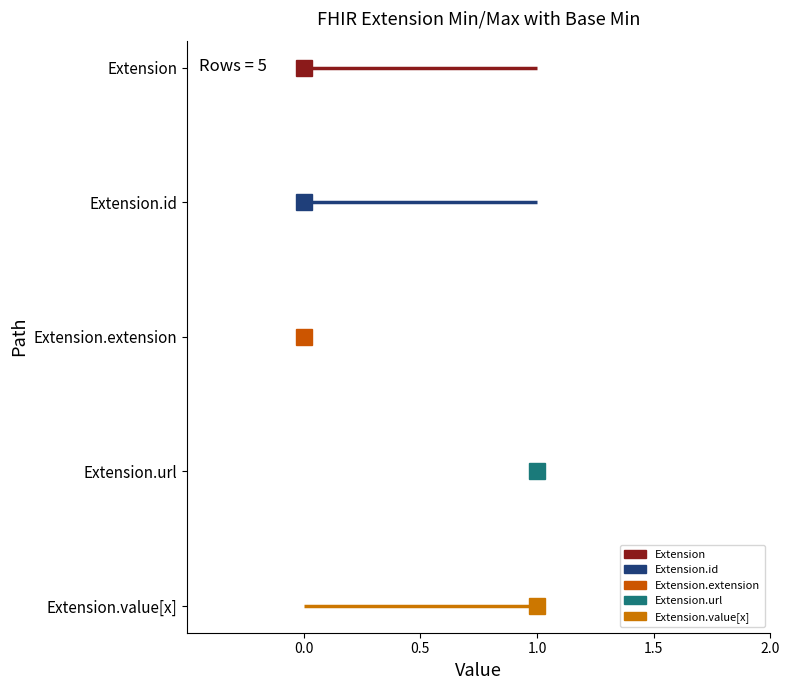

What is the total value across all series at 0.0?

10